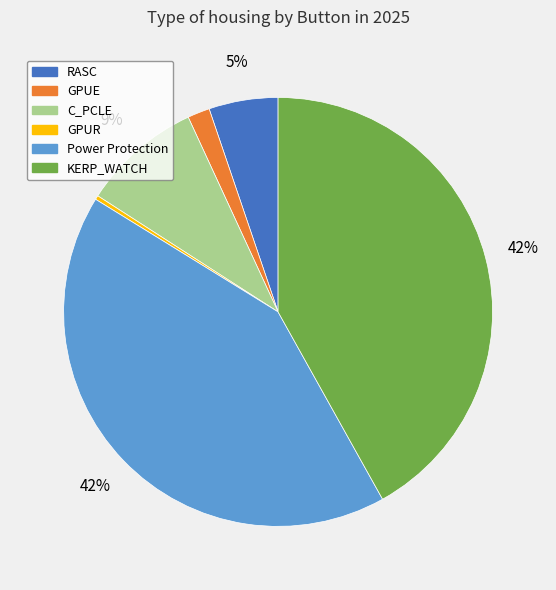

To the nearest percent, what percentage of the pie is Power Protection?

42%